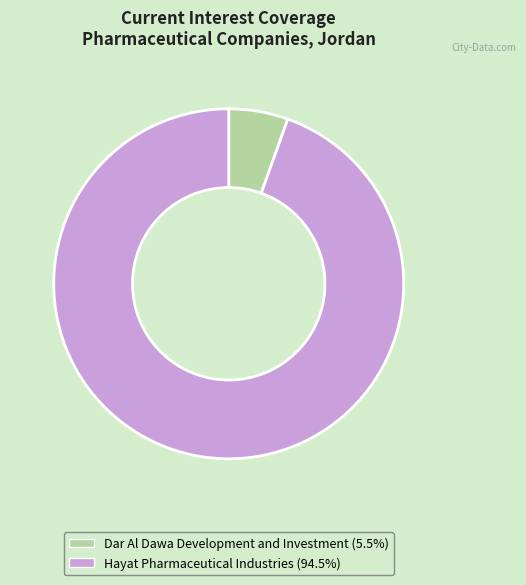

Which slice is the smallest?

Dar Al Dawa Development and Investment